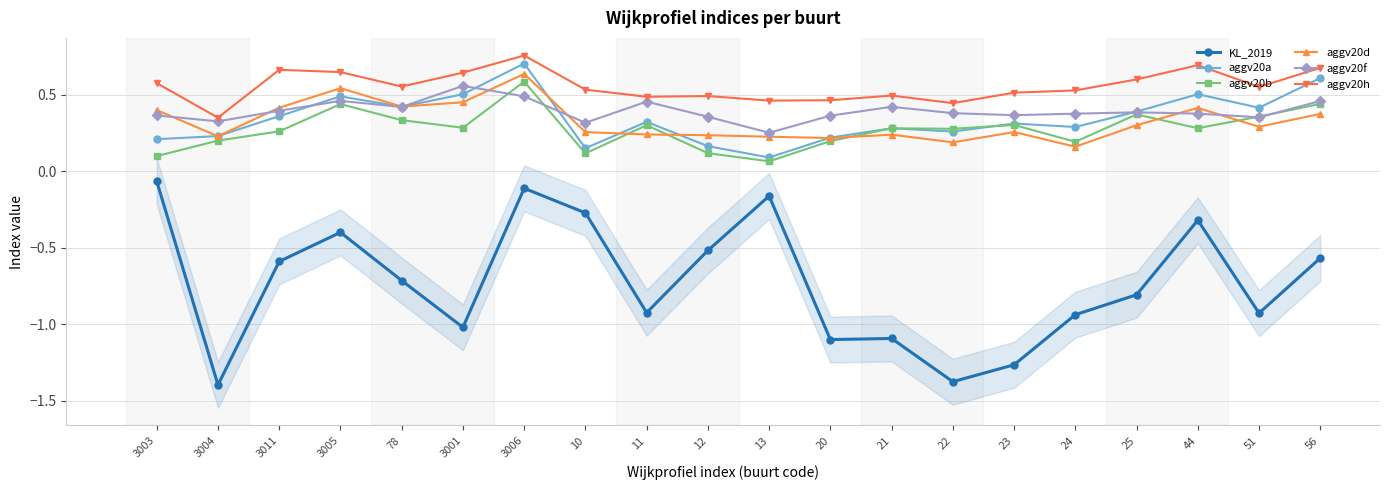

What is the smallest value displayed?

-1.4